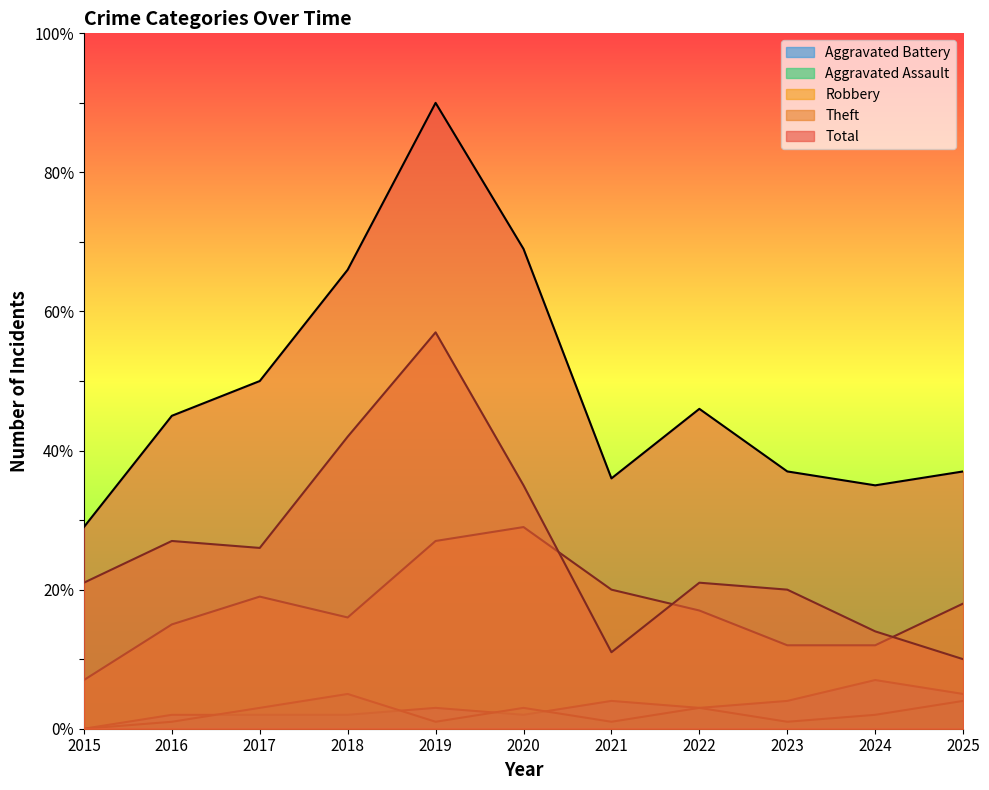

At 2025, list the series in order from smallest to largest.

Aggravated Assault, Aggravated Battery, Theft, Robbery, Total